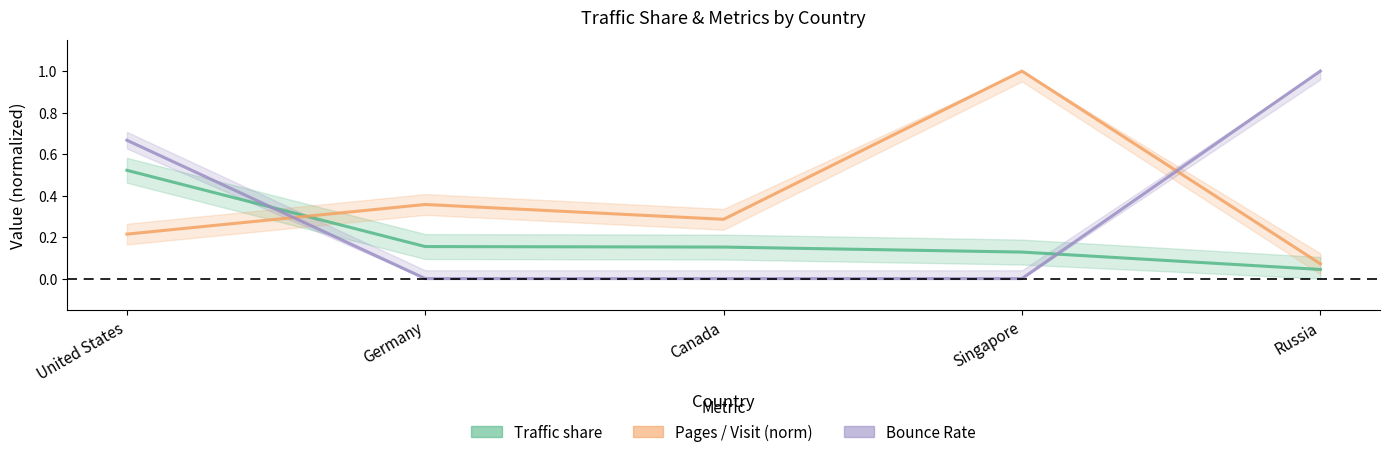

How many data points does each series have?

5